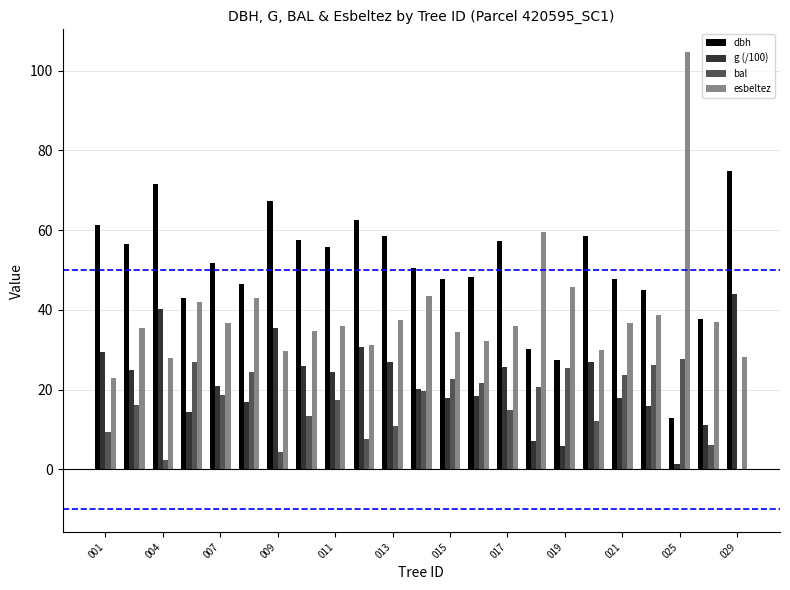

What is the highest value of the bal series?

27.8